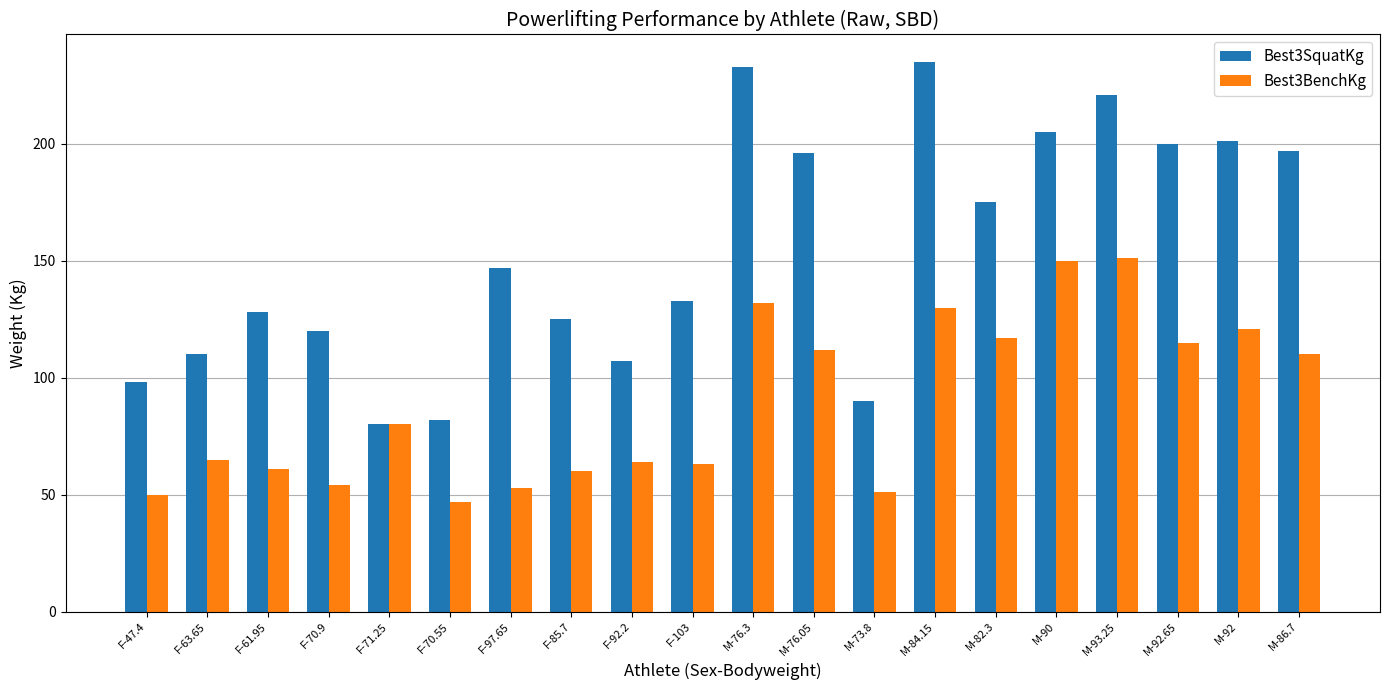

Between F-71.25 and F-97.65, which series saw the biggest shift?

Best3SquatKg